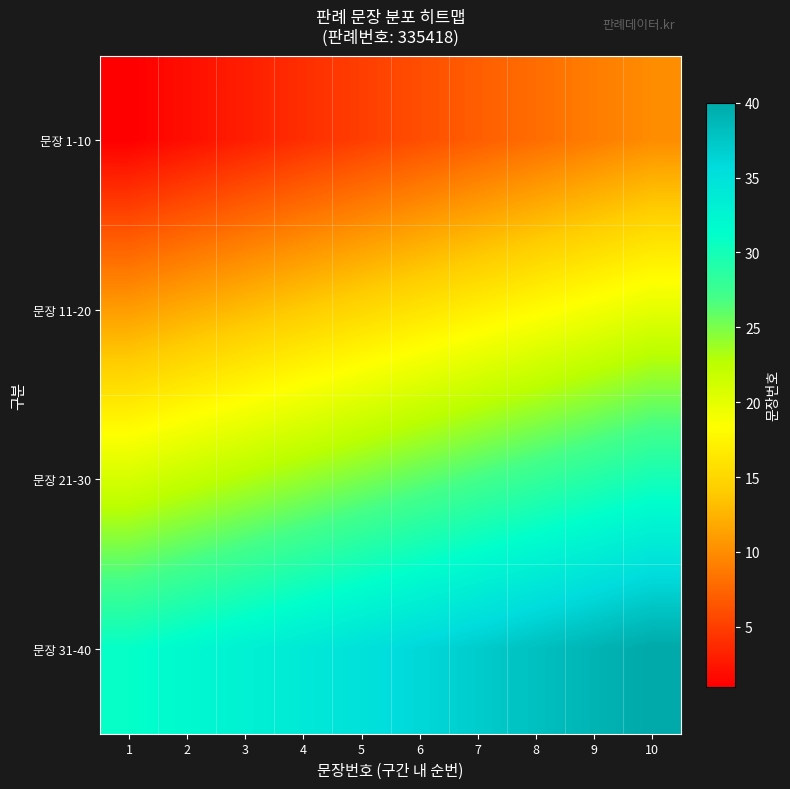

Which series has the largest range (max minus min)?

문장 1-10